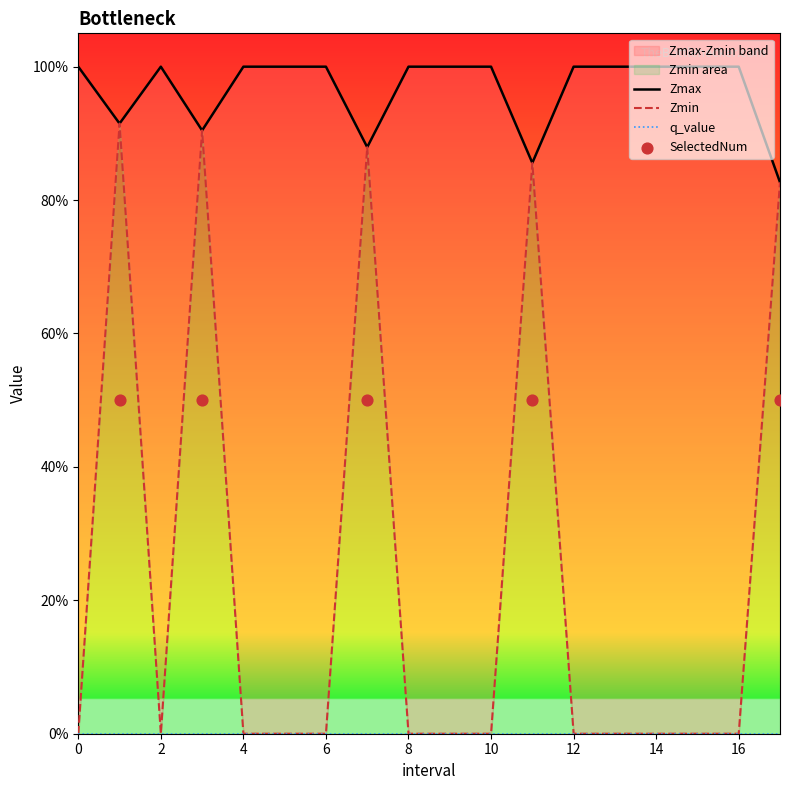

What is the total value across all series at 8?

1.0